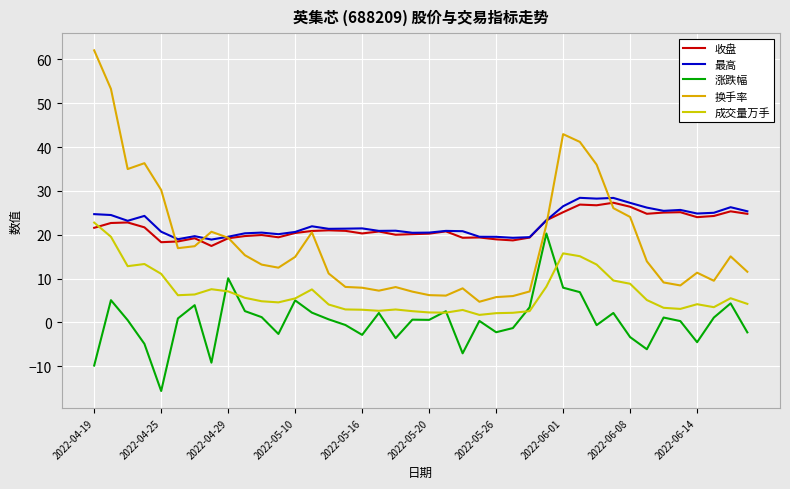

Which series has the widest spread of values?

换手率